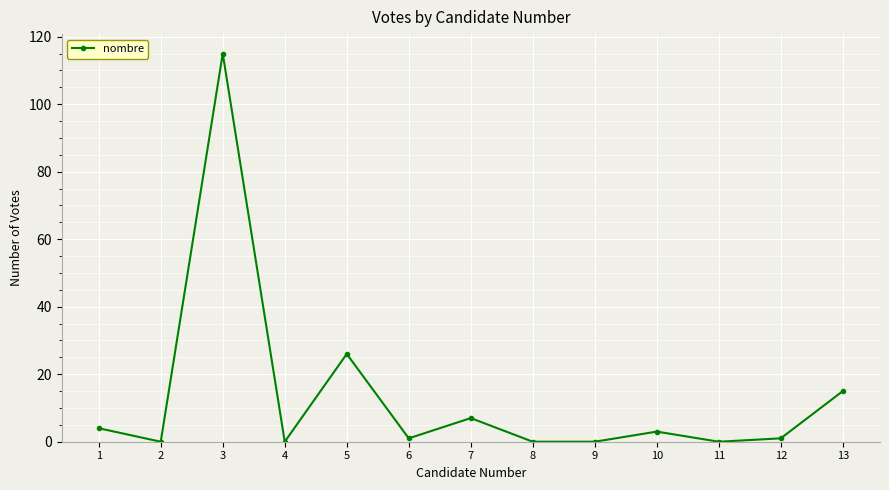

Which label corresponds to the largest value in the chart?

3